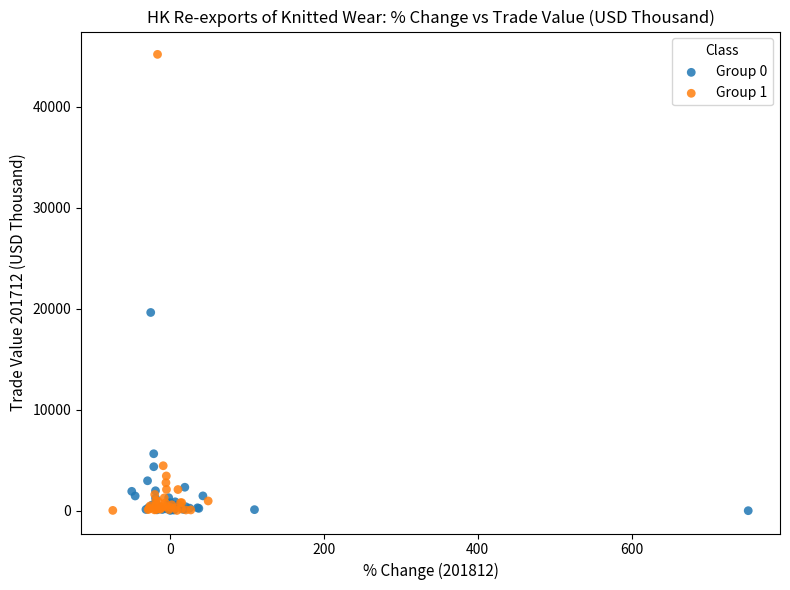

Which series has the largest Y range (max minus min)?

Group 1